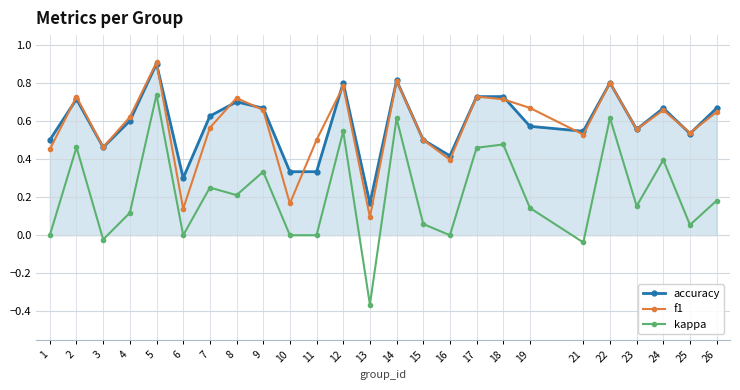

Which label corresponds to the smallest value in the chart?

13